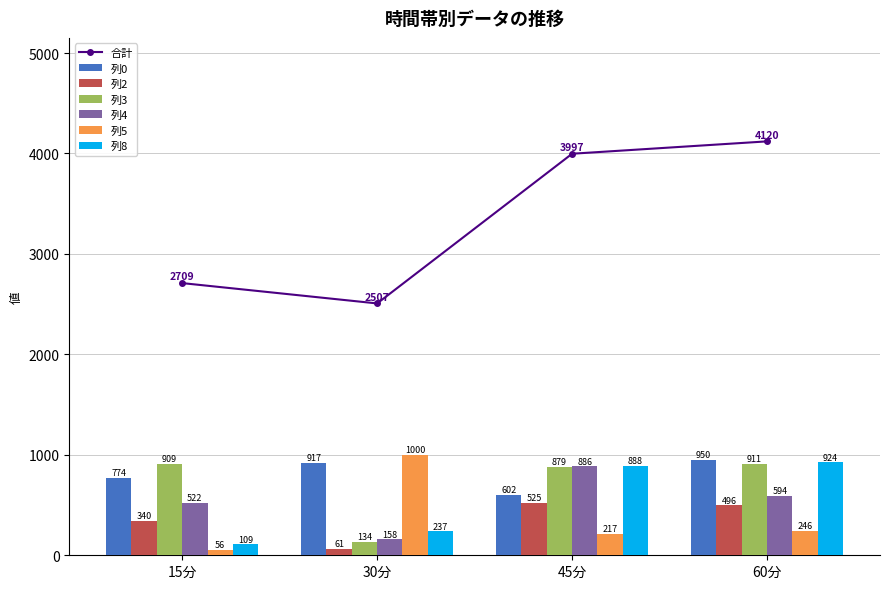

Rank the categories by 3 value from lowest to highest.

30分, 45分, 15分, 60分